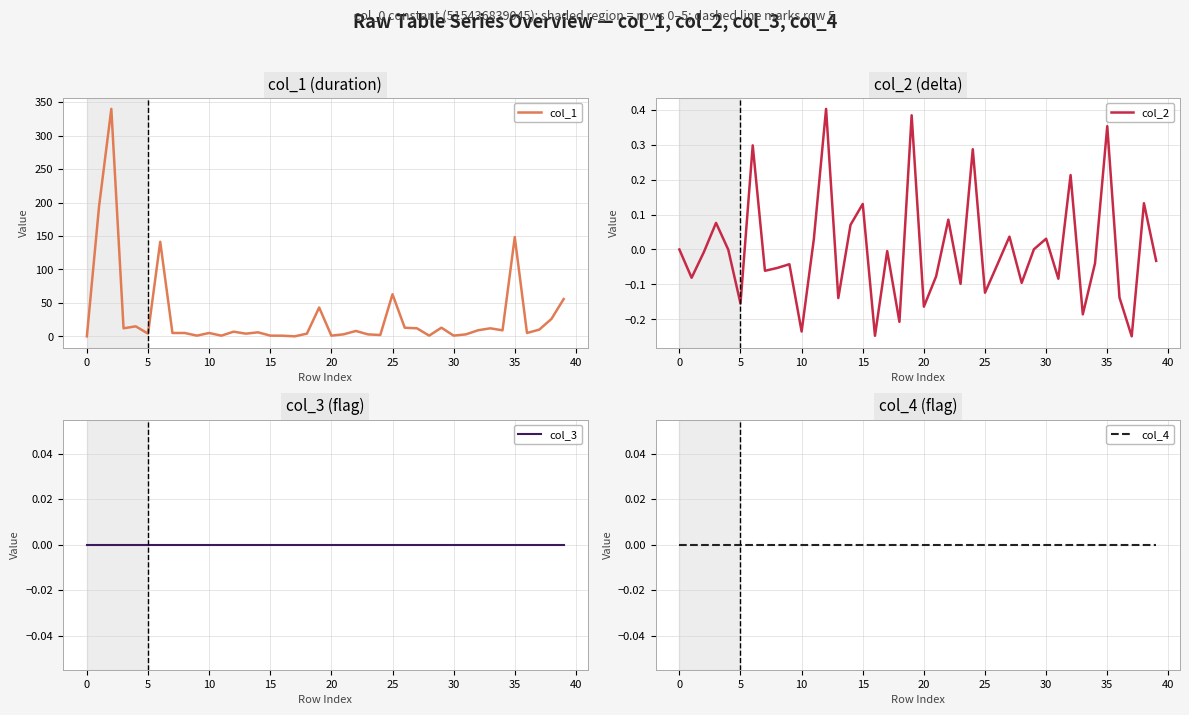

Which series has the widest spread of values?

col_1